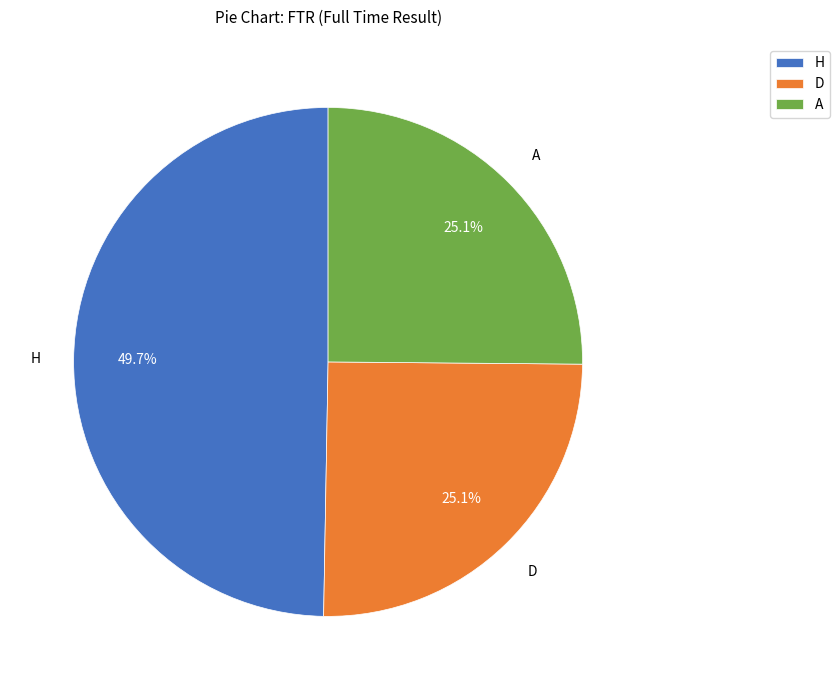

What percentage is NOT represented by H?

50.3%